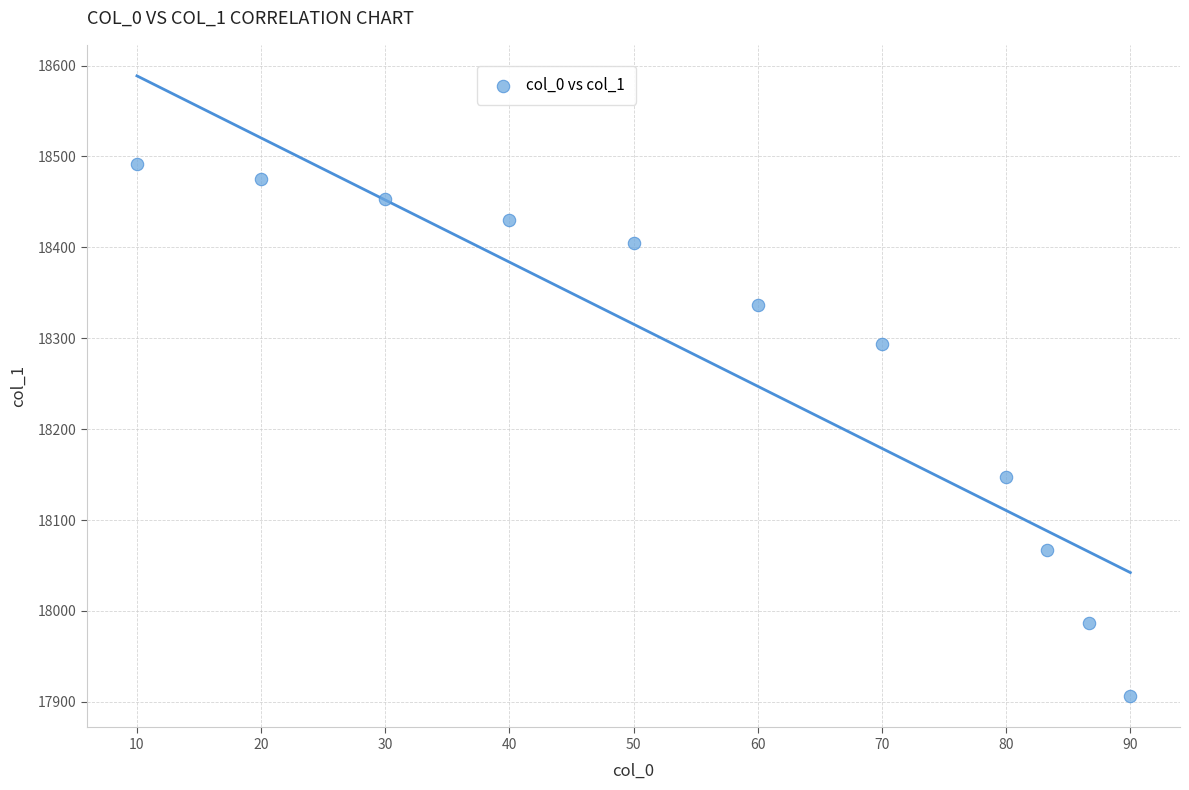

What Y value in the scatter plot is closest to 18199?

18147.0